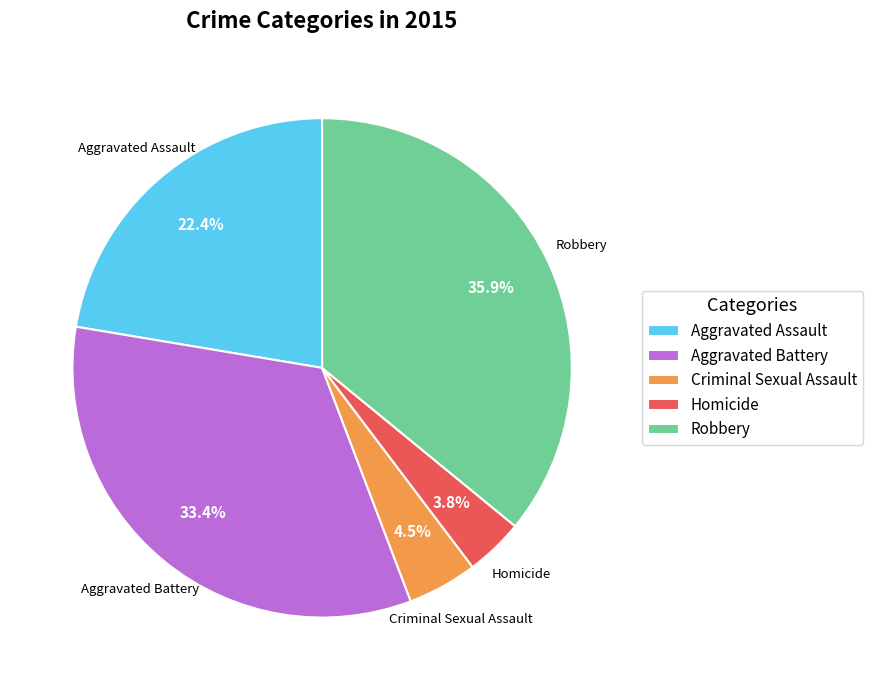

Does any single category account for the majority?

No